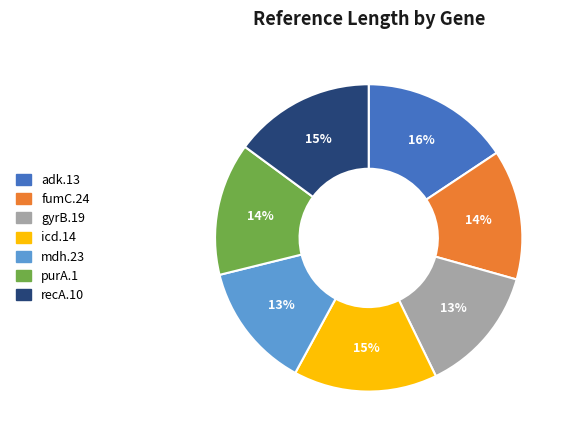

Does any single category account for the majority?

No